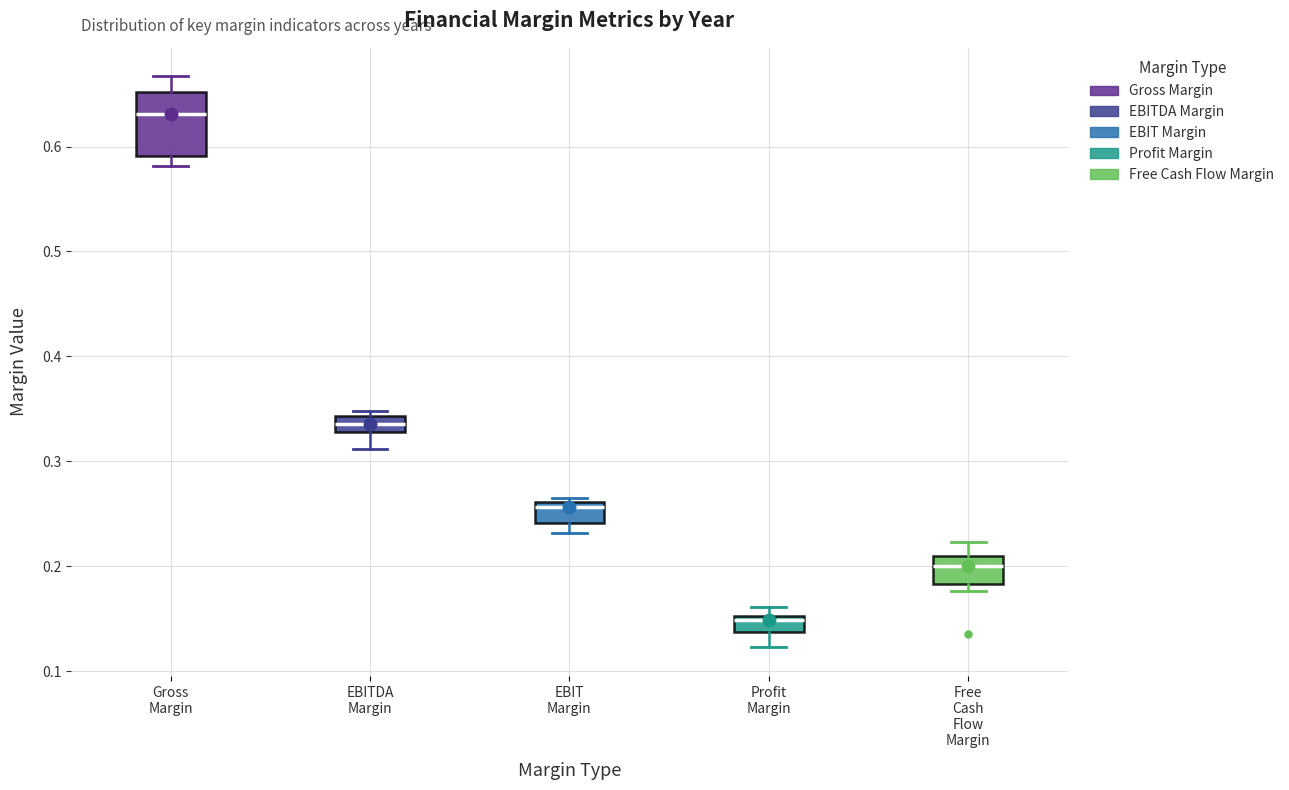

Where is the upper edge of the box for EBITDA Margin on the y-axis? The values are not printed on the chart, so give them approximately, as read against the axis.

0.34